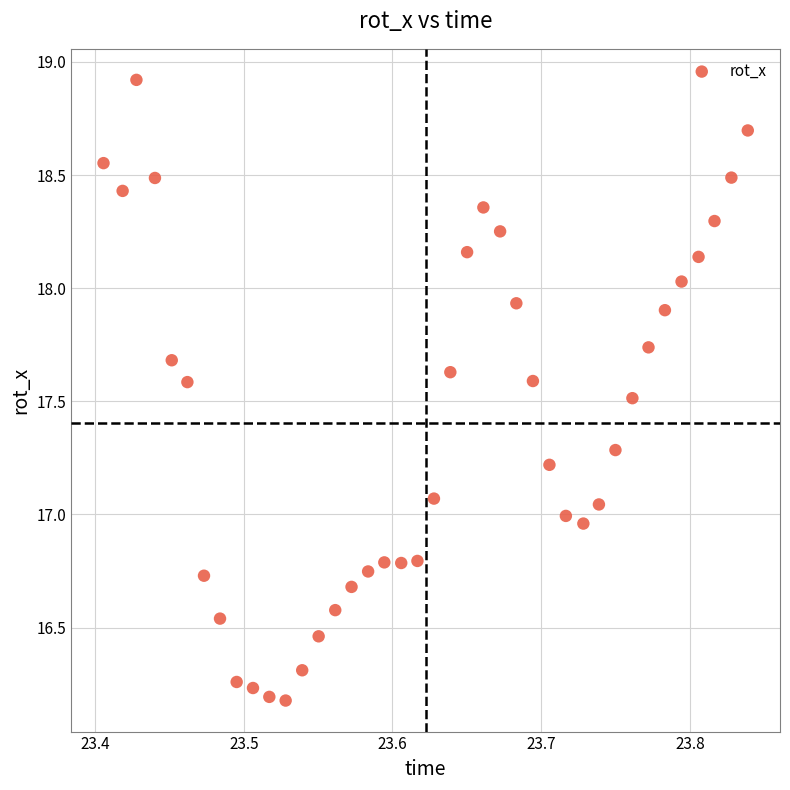

What is the range of X values (max minus min)?

0.4